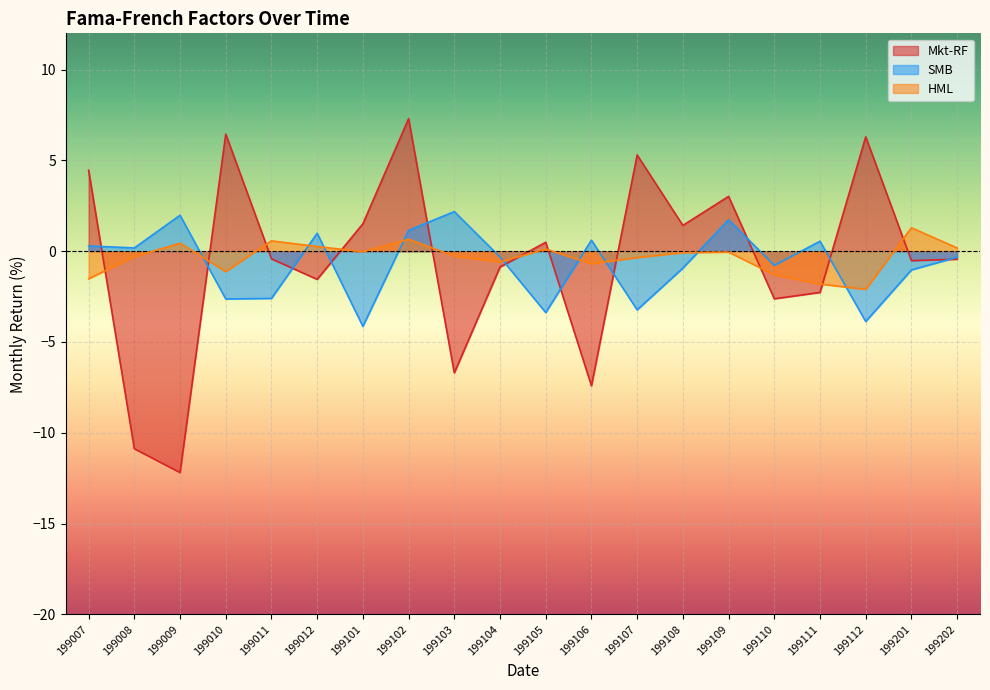

After their last crossing, which series has the higher values: SMB or Mkt-RF?

SMB